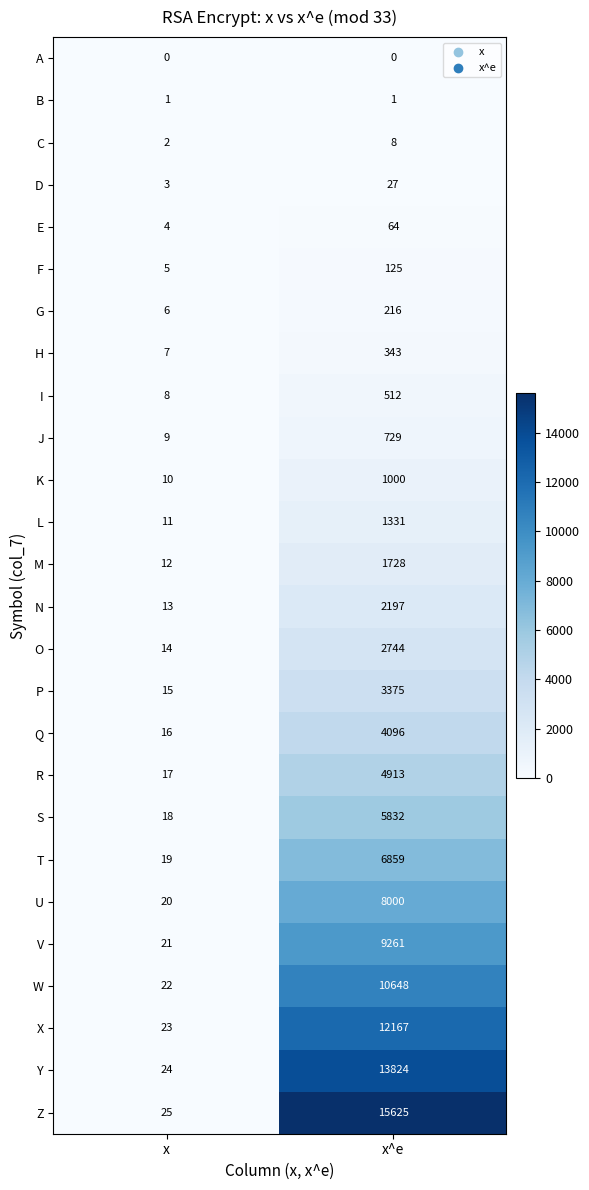

How many distinct data groups are displayed?

26